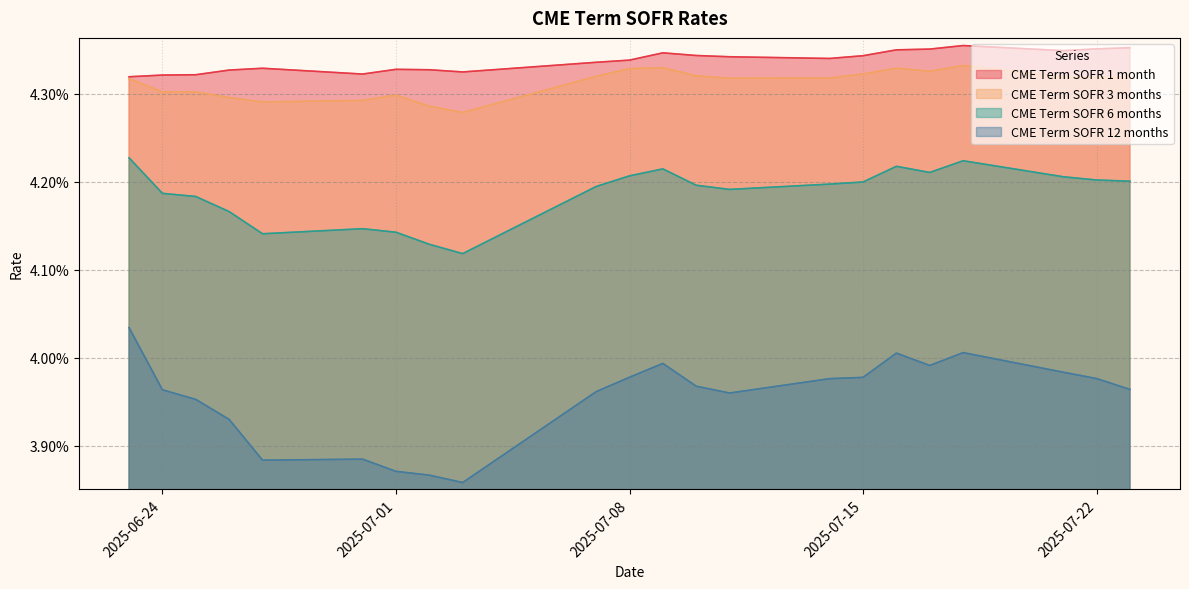

Rank the series by their maximum value, from lowest to highest.

CME Term SOFR 12 months, CME Term SOFR 6 months, CME Term SOFR 3 months, CME Term SOFR 1 month